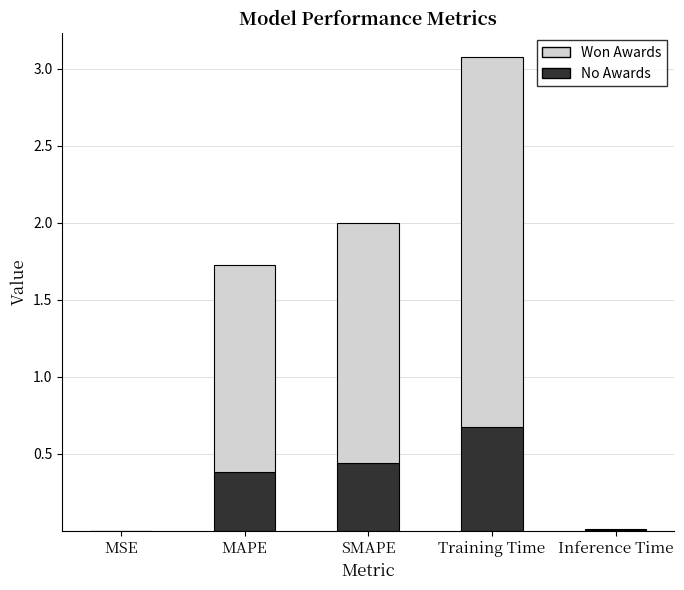

What is the highest value of the No Awards series?

0.7